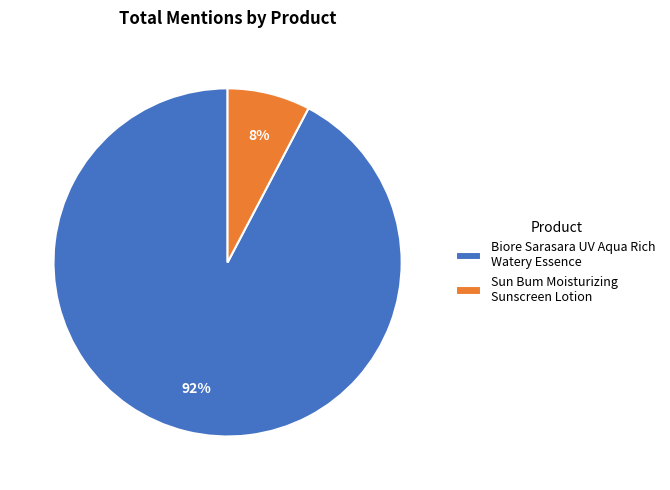

The Biore Sarasara UV Aqua Rich Watery Essence slice represents 92% of the pie. True or false?

True